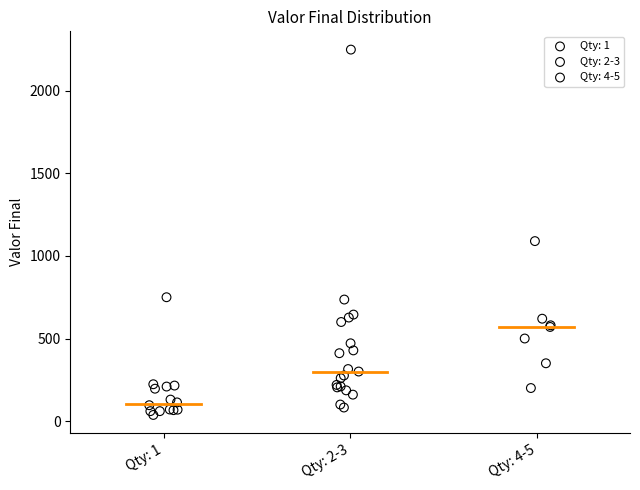

Which series has the largest Y range (max minus min)?

Qty: 2-3